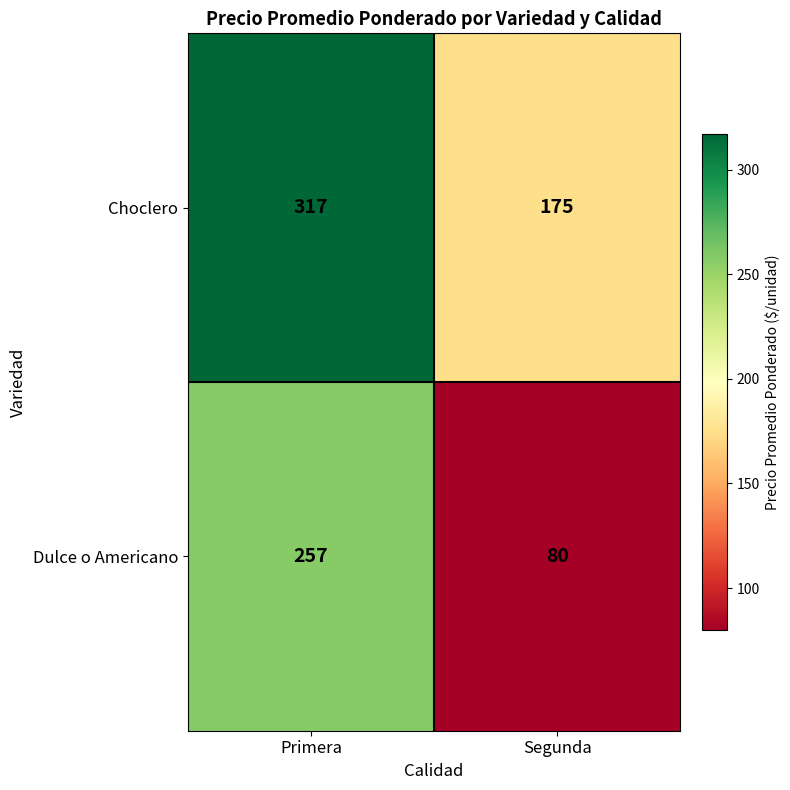

Between Primera and Segunda, which series saw the biggest shift?

Dulce o Americano